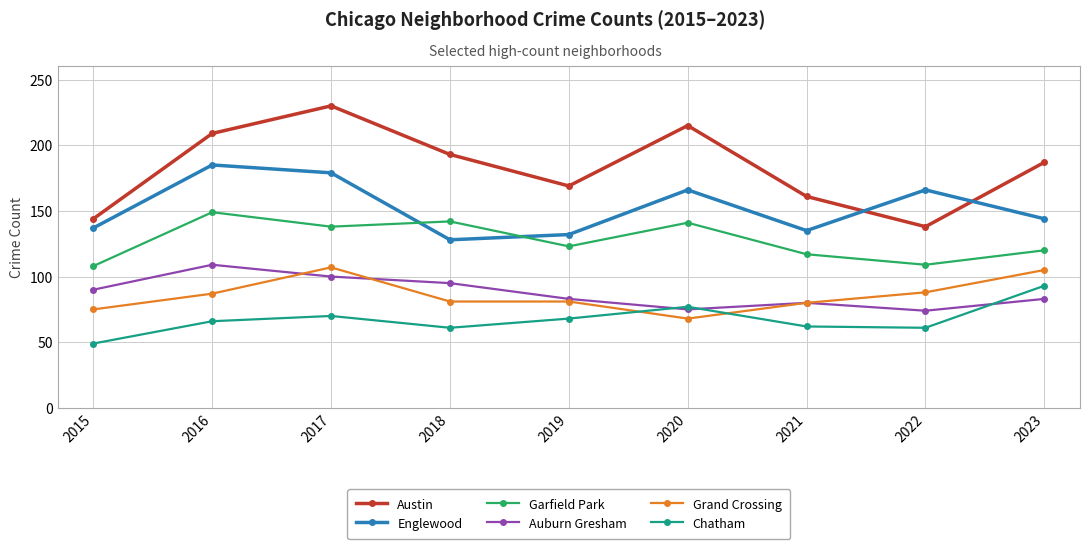

At 2022, list the series in order from smallest to largest.

Chatham, Auburn Gresham, Grand Crossing, Garfield Park, Austin, Englewood